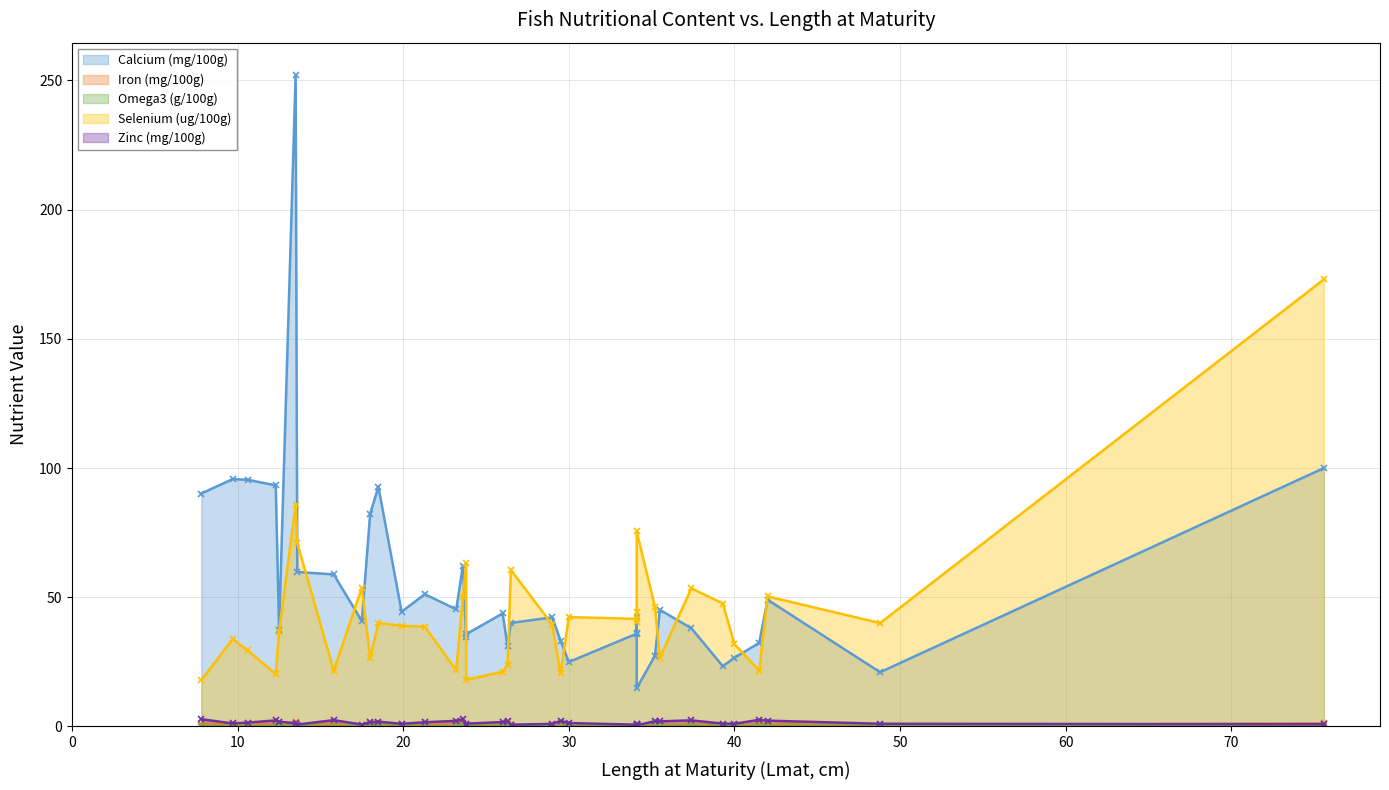

Which series has the largest total across all categories?

Calcium (mg/100g)